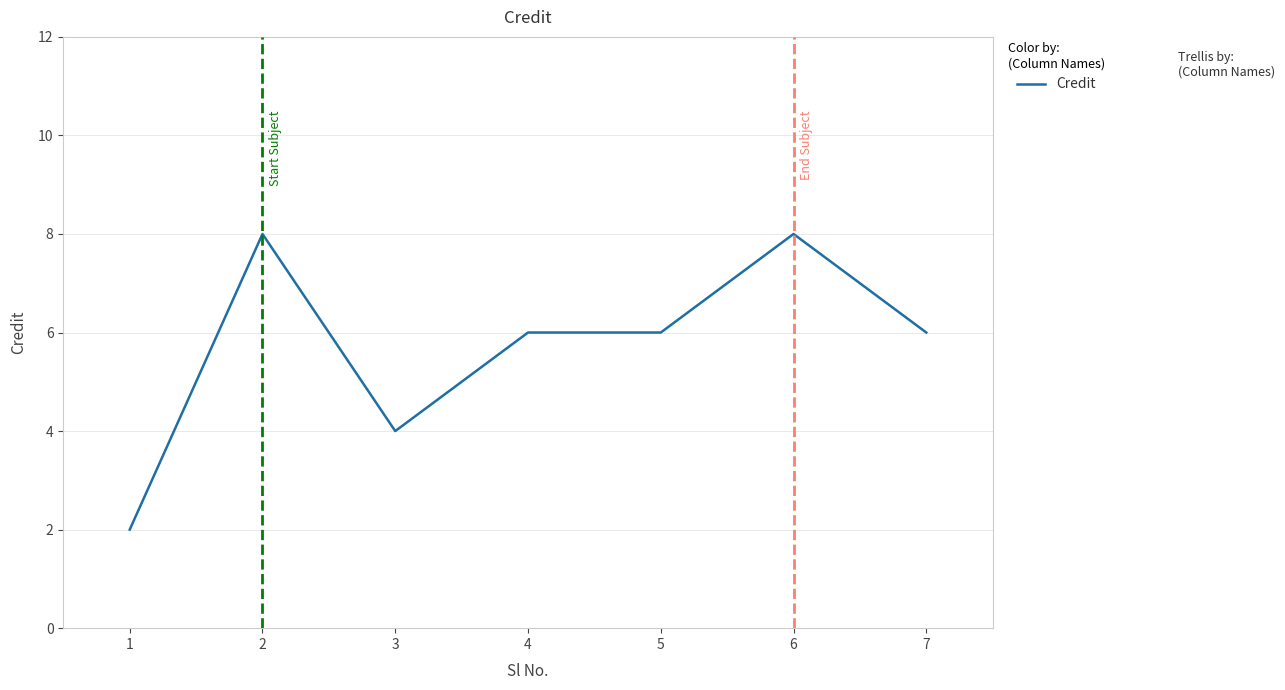

Which label corresponds to the smallest value in the chart?

1